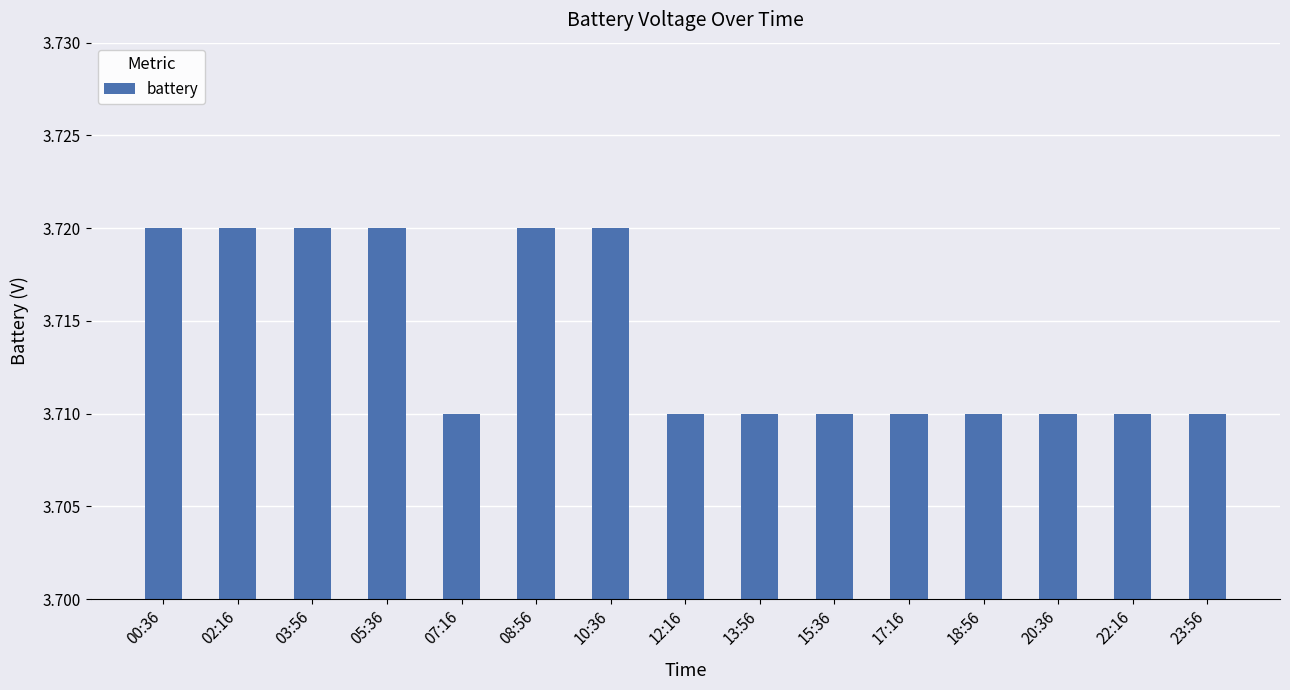

Is it true that the value at 23:56 is 5.6?

False